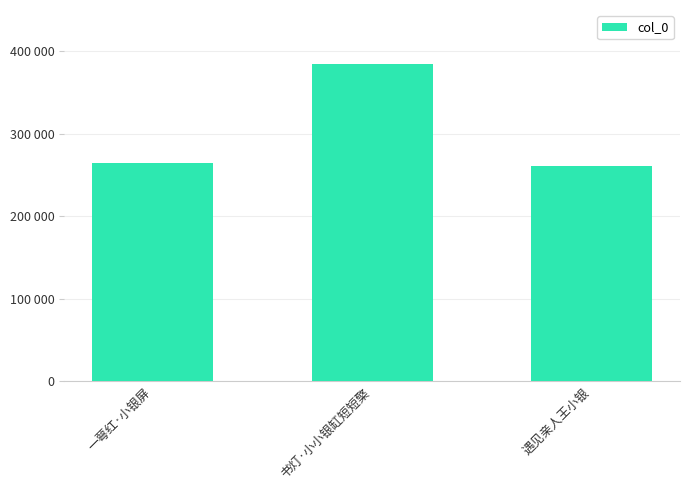

What is the label of the 1st bar from the left?

一萼红·小银屏